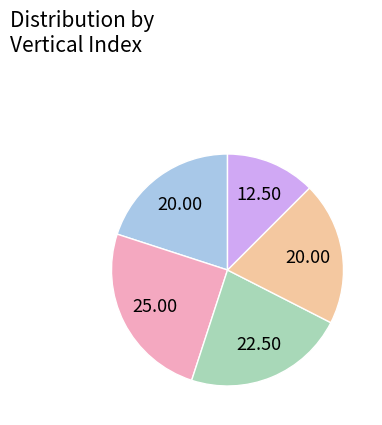

Is there any slice that represents more than half of the pie?

No